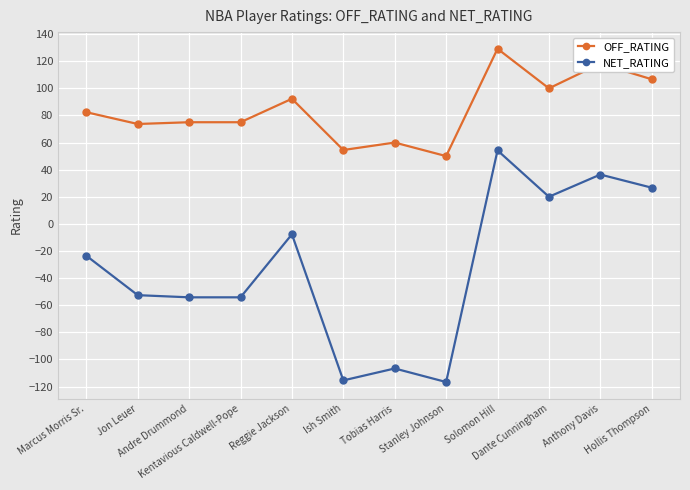

List the series in order of their overall mean, highest first.

OFF_RATING, NET_RATING